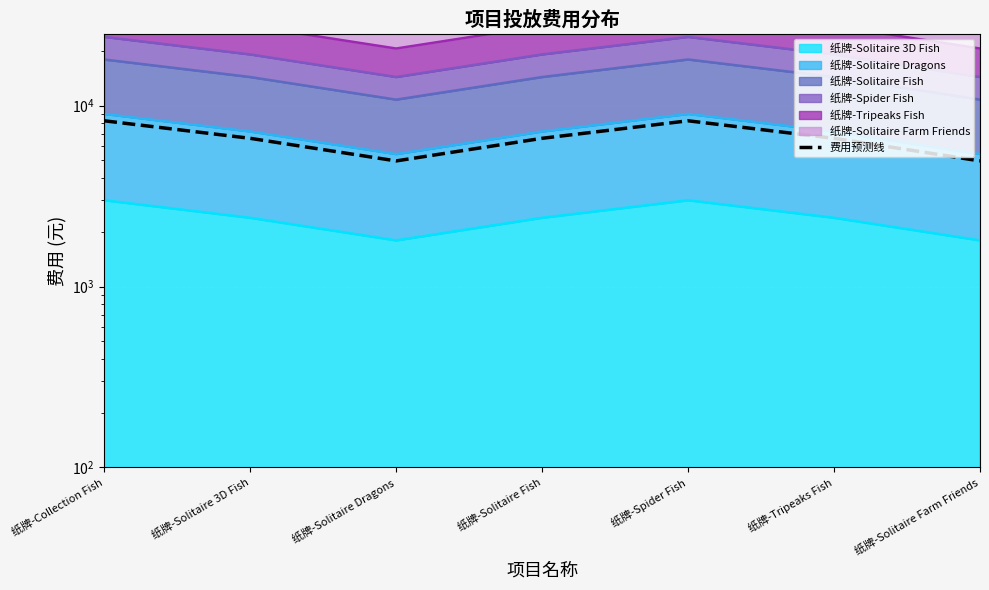

Reading left to right, list all the values displayed in this chart.

8250.0	6600.0	4950.0	6600.0	8250.0	6600.0	4950.0